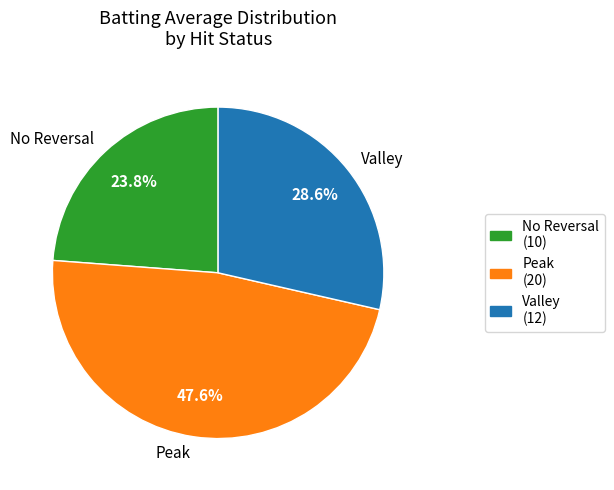

Is there a majority slice in this chart?

No